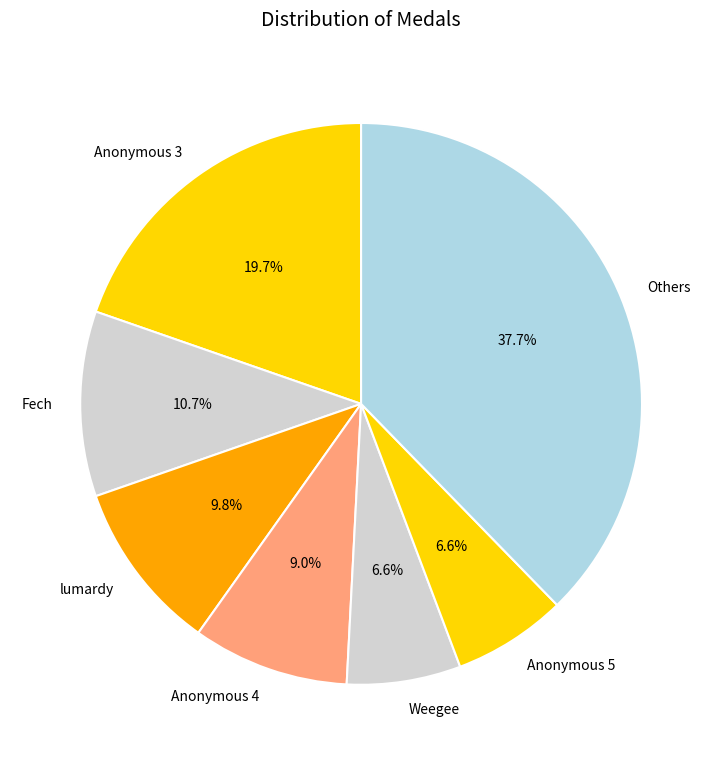

Is there a majority slice in this chart?

No